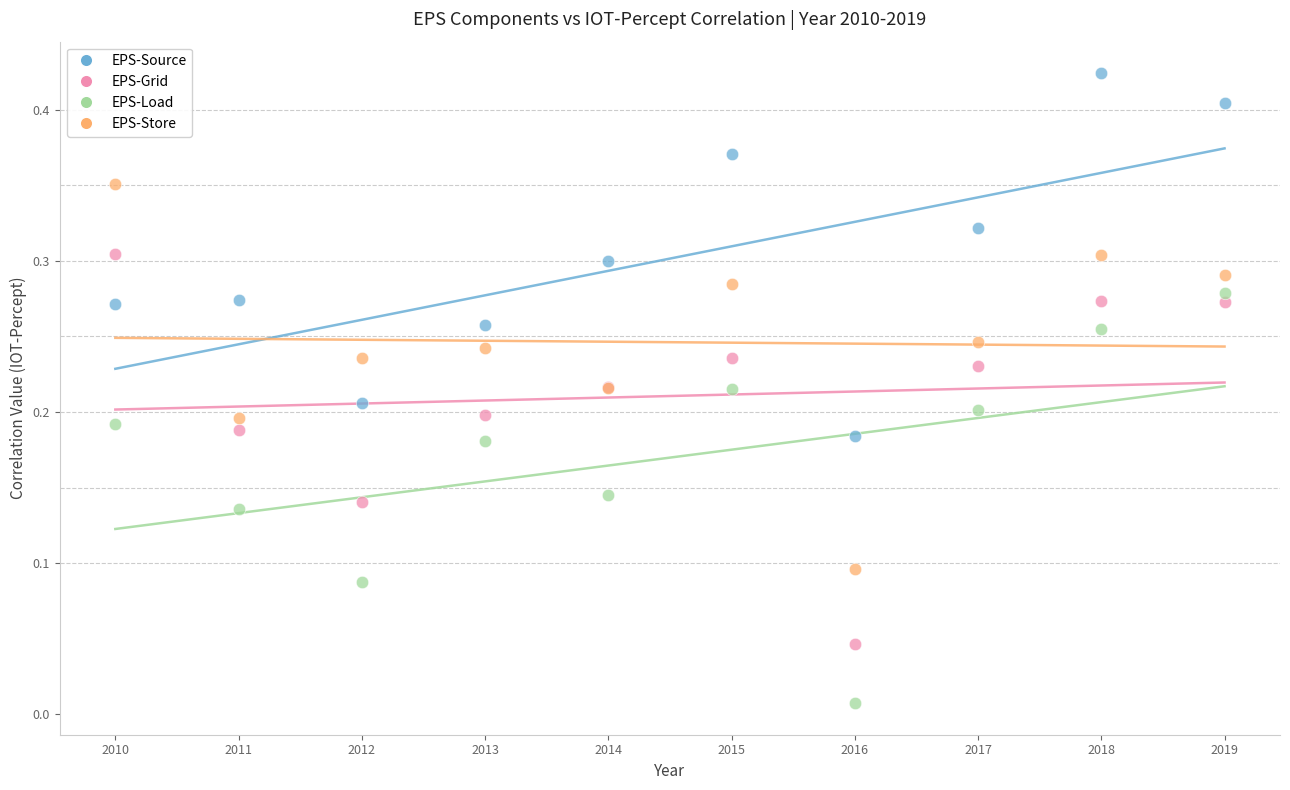

Which series contains the lowest Y value?

EPS-Load